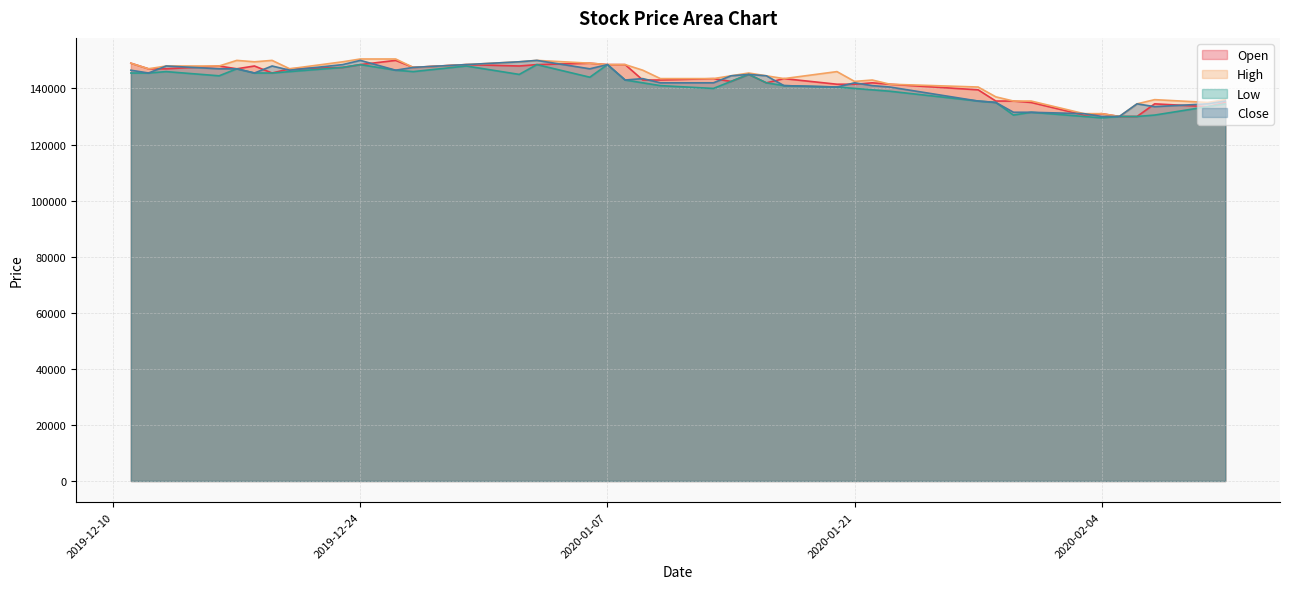

Reading left to right, what are all the values shown in this chart?

Open: 2019-12-11=149000	2019-12-12=147000	2019-12-13=147000	2019-12-16=148000	2019-12-17=147000	2019-12-18=148000	2019-12-19=145500	2019-12-20=147000	2019-12-23=147500	2019-12-24=148500	2019-12-26=150000	2019-12-27=147500	2019-12-30=148500	2020-01-02=148000	2020-01-03=148500	2020-01-06=149000	2020-01-07=148500	2020-01-08=148500	2020-01-09=143000	2020-01-10=143000	2020-01-13=143500	2020-01-14=142500	2020-01-15=145000	2020-01-16=142000	2020-01-17=143500	2020-01-20=141500	2020-01-21=141500	2020-01-22=142000	2020-01-23=141500	2020-01-28=139500	2020-01-29=135500	2020-01-30=135500	2020-01-31=135000	2020-02-03=130500	2020-02-04=131000	2020-02-05=130000	2020-02-06=130000	2020-02-07=134500	2020-02-10=133500	2020-02-11=135000
High: 2019-12-11=149000	2019-12-12=147000	2019-12-13=148000	2019-12-16=148000	2019-12-17=150000	2019-12-18=149500	2019-12-19=150000	2019-12-20=147000	2019-12-23=149500	2019-12-24=150500	2019-12-26=150500	2019-12-27=147500	2019-12-30=148500	2020-01-02=149500	2020-01-03=150000	2020-01-06=149000	2020-01-07=148500	2020-01-08=148500	2020-01-09=146500	2020-01-10=143500	2020-01-13=143500	2020-01-14=144500	2020-01-15=145500	2020-01-16=144500	2020-01-17=143500	2020-01-20=146000	2020-01-21=142500	2020-01-22=143000	2020-01-23=141500	2020-01-28=140500	2020-01-29=137000	2020-01-30=135500	2020-01-31=135500	2020-02-03=131000	2020-02-04=131000	2020-02-05=130000	2020-02-06=134500	2020-02-07=136000	2020-02-10=135000	2020-02-11=136000
Low: 2019-12-11=145500	2019-12-12=145500	2019-12-13=146000	2019-12-16=144500	2019-12-17=147000	2019-12-18=145500	2019-12-19=145500	2019-12-20=146000	2019-12-23=147500	2019-12-24=148500	2019-12-26=146500	2019-12-27=146000	2019-12-30=148000	2020-01-02=145000	2020-01-03=148500	2020-01-06=144000	2020-01-07=148500	2020-01-08=143000	2020-01-09=142000	2020-01-10=141000	2020-01-13=140000	2020-01-14=142500	2020-01-15=145000	2020-01-16=142000	2020-01-17=141000	2020-01-20=140500	2020-01-21=140000	2020-01-22=139500	2020-01-23=139000	2020-01-28=135500	2020-01-29=135000	2020-01-30=130500	2020-01-31=131500	2020-02-03=130000	2020-02-04=129500	2020-02-05=130000	2020-02-06=130000	2020-02-07=130500	2020-02-10=133500	2020-02-11=134500
Close: 2019-12-11=146500	2019-12-12=145500	2019-12-13=148000	2019-12-16=147000	2019-12-17=147000	2019-12-18=145500	2019-12-19=148000	2019-12-20=146500	2019-12-23=148500	2019-12-24=150000	2019-12-26=146500	2019-12-27=147500	2019-12-30=148500	2020-01-02=149500	2020-01-03=150000	2020-01-06=147000	2020-01-07=148500	2020-01-08=143000	2020-01-09=143500	2020-01-10=142000	2020-01-13=142000	2020-01-14=144500	2020-01-15=145000	2020-01-16=144500	2020-01-17=141000	2020-01-20=140500	2020-01-21=142000	2020-01-22=141000	2020-01-23=140500	2020-01-28=135500	2020-01-29=135000	2020-01-30=131500	2020-01-31=131500	2020-02-03=131000	2020-02-04=130000	2020-02-05=130000	2020-02-06=134500	2020-02-07=133500	2020-02-10=134500	2020-02-11=135500